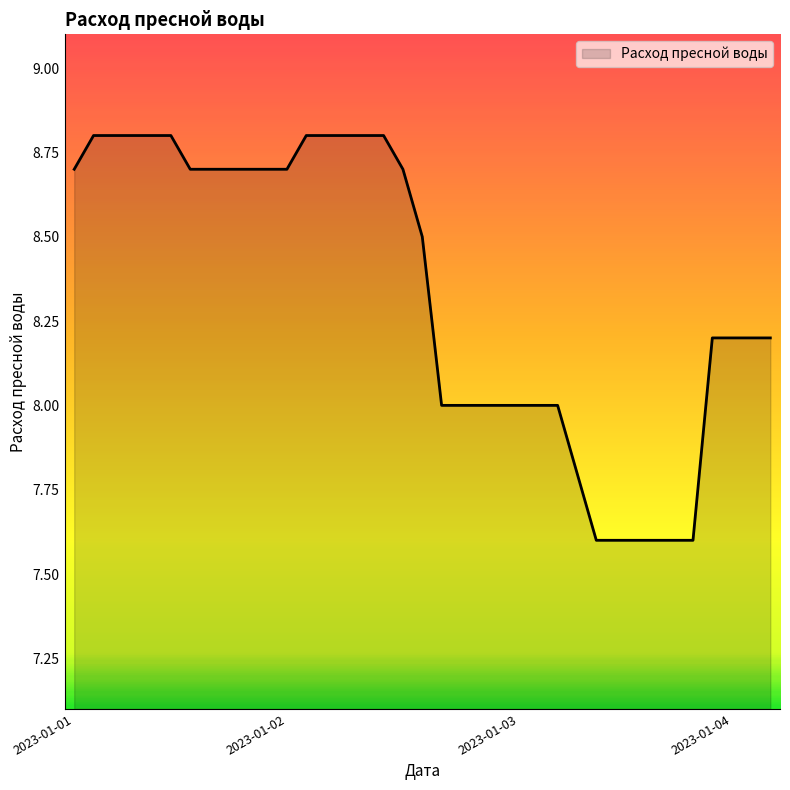

What is the maximum value shown in the chart?

8.8